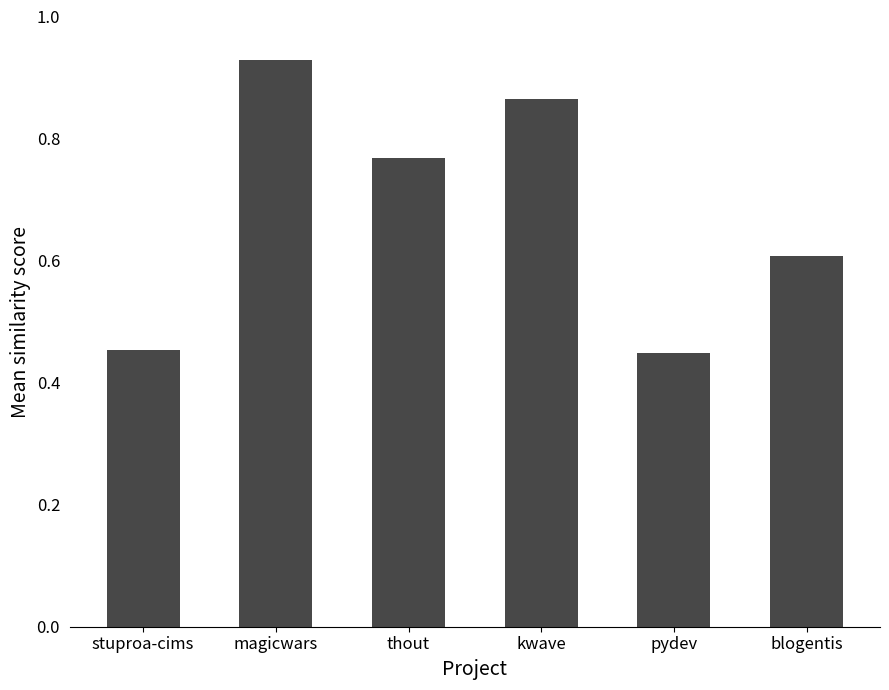

At which category does the chart reach its peak across all series?

magicwars